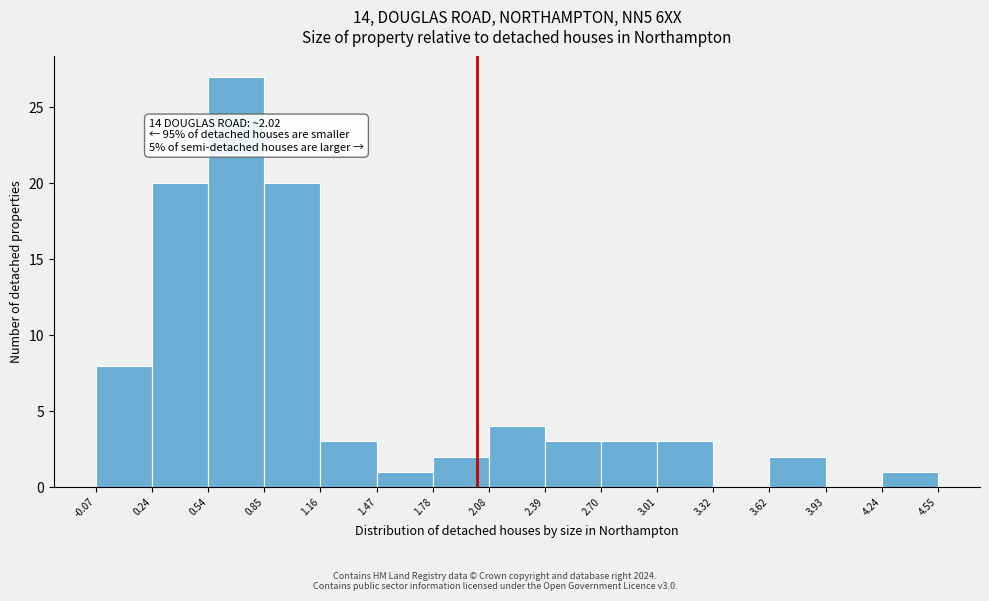

Which range on the x-axis has the tallest bar?

0.54 to 0.85